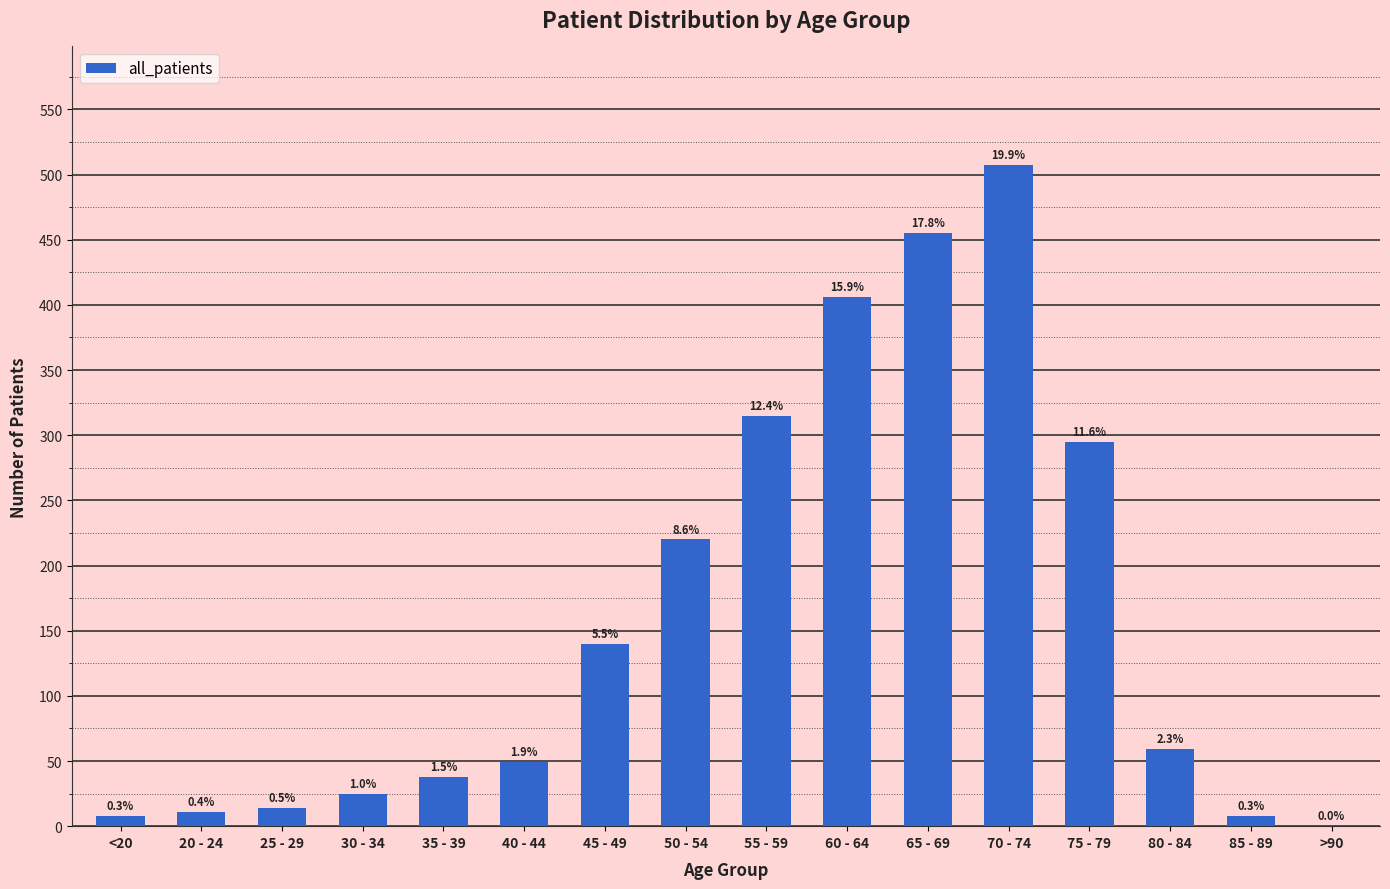

Are the bars horizontal?

No